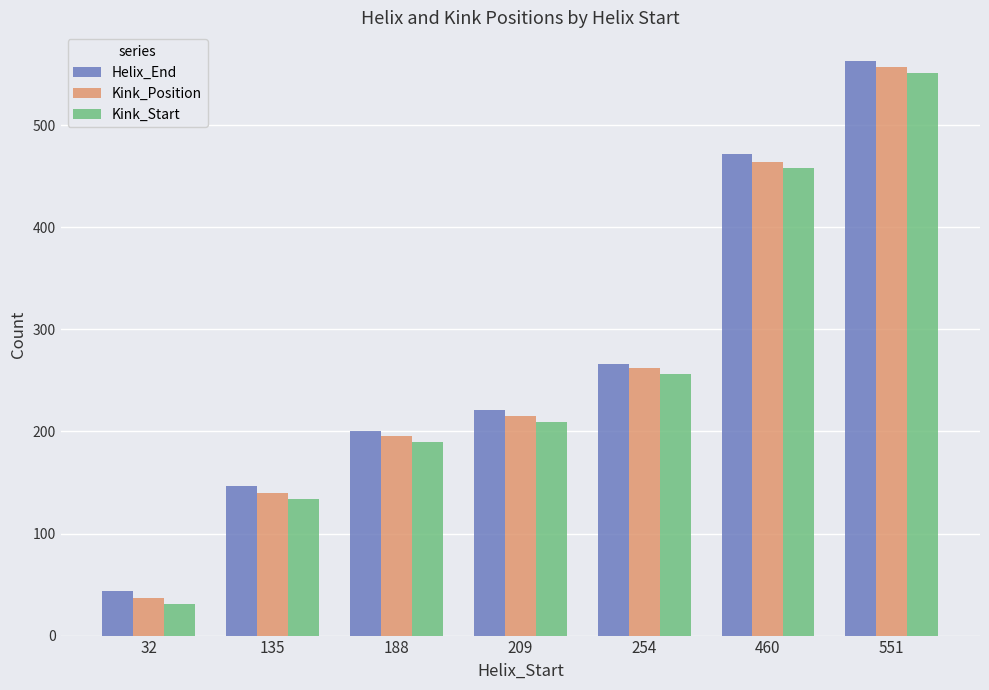

True or false: Kink_Position has a value of 557 at 551.

True